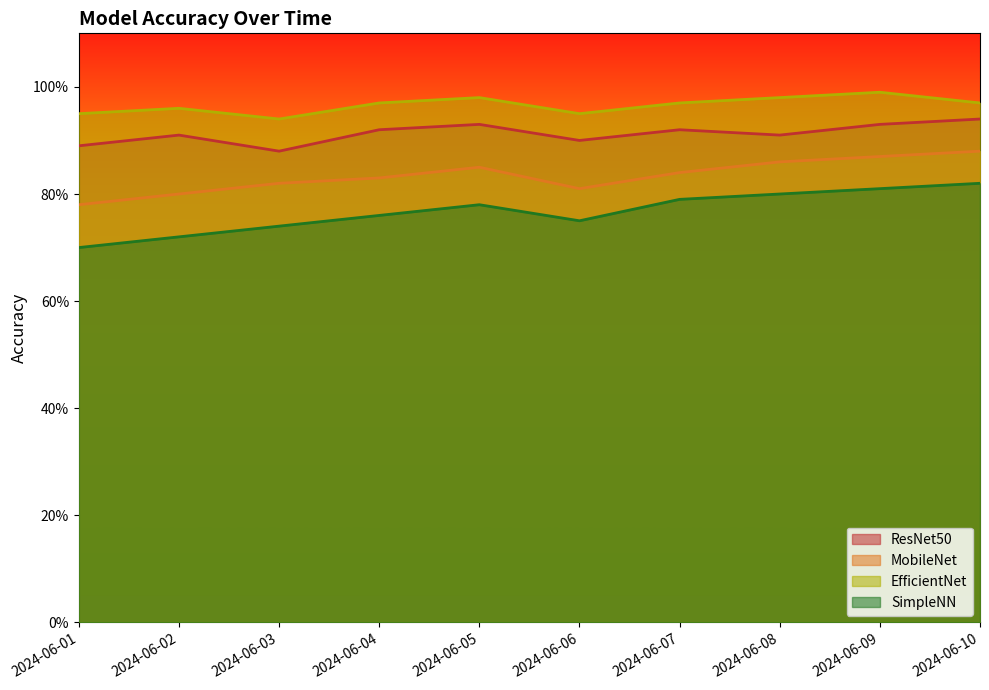

Reading left to right, extract all data points from this chart.

ResNet50: 0.9	0.9	0.9	0.9	0.9	0.9	0.9	0.9	0.9	0.9
MobileNet: 0.8	0.8	0.8	0.8	0.8	0.8	0.8	0.9	0.9	0.9
EfficientNet: 0.9	1.0	0.9	1.0	1.0	0.9	1.0	1.0	1.0	1.0
SimpleNN: 0.7	0.7	0.7	0.8	0.8	0.8	0.8	0.8	0.8	0.8